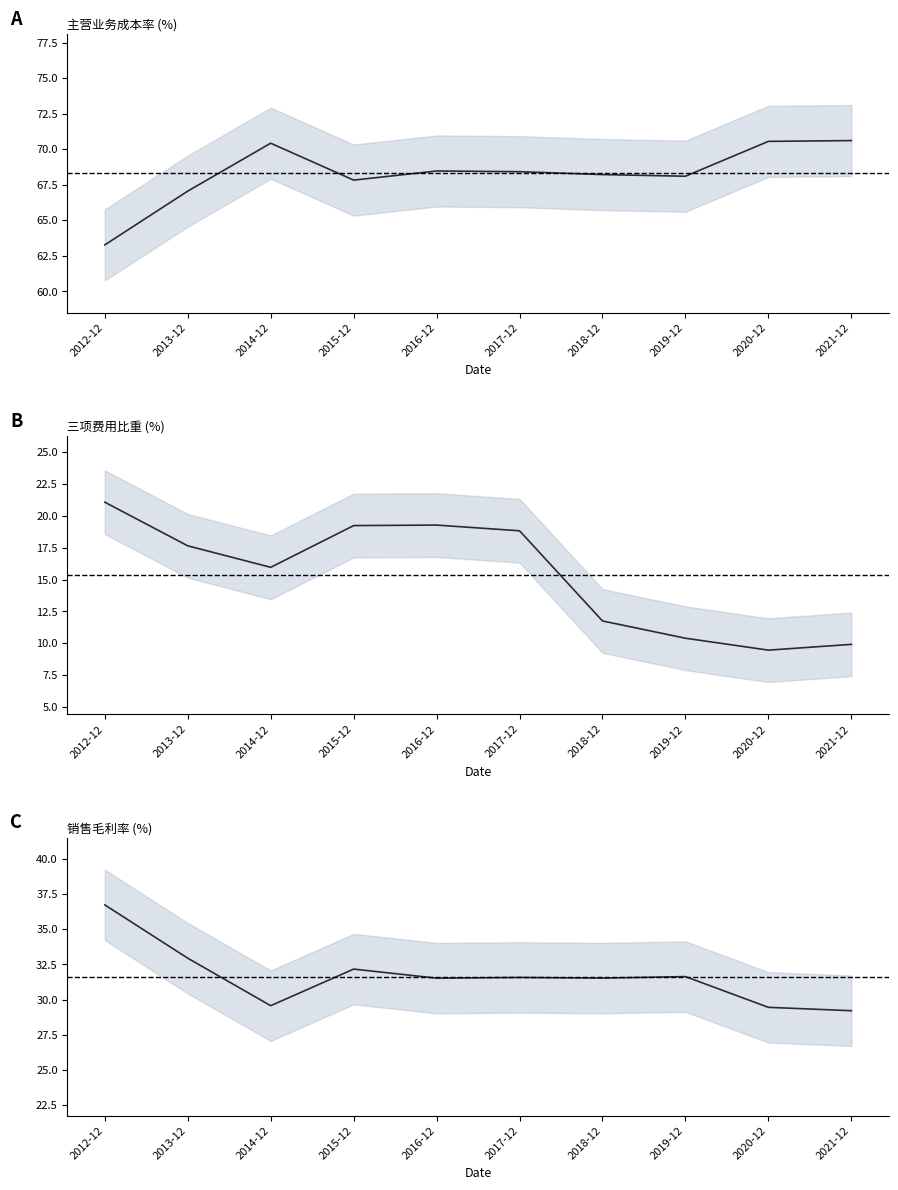

Between 2016-12 and 2018-12, which series saw the biggest shift?

三项费用比重 (%)